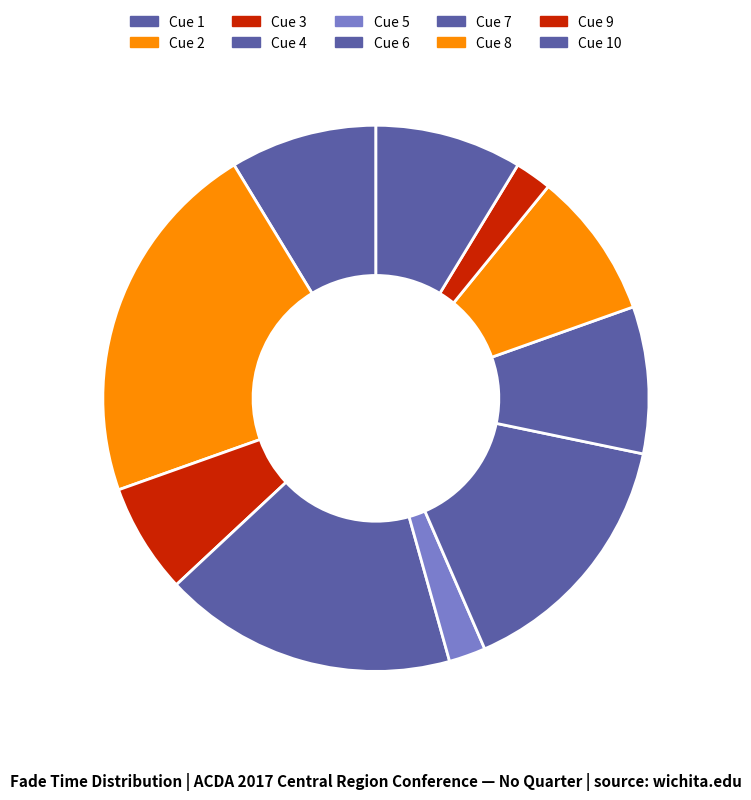

Does Cue 4 account for over 50% of the chart?

No